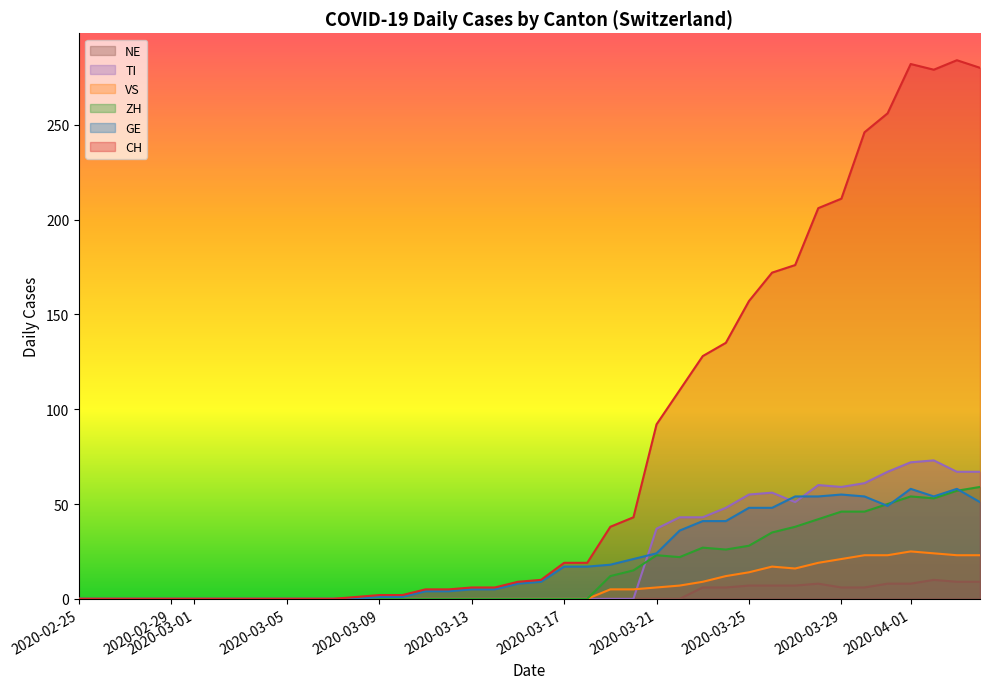

What is the maximum value for VS?

25